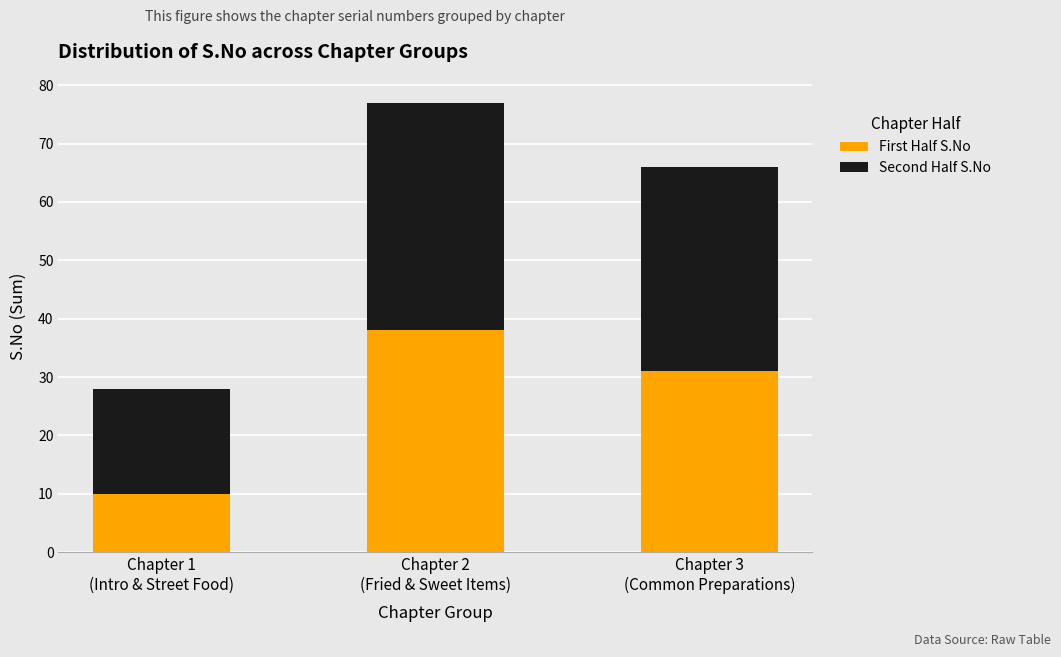

What is the value of the First Half S.No bar at the 3rd from the left?

31